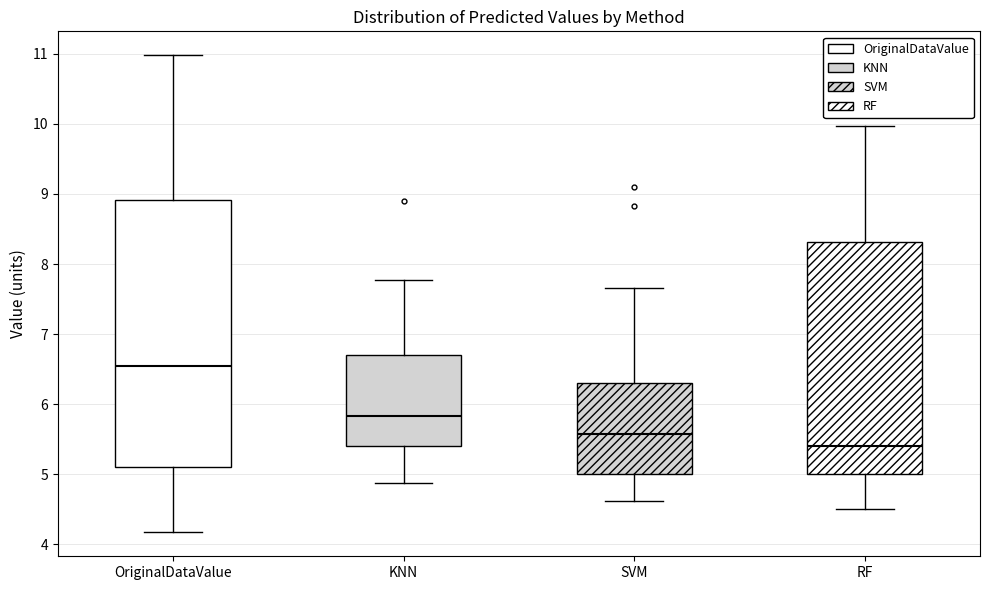

Where does the lower whisker of the box for OriginalDataValue end on the y-axis? The values are not printed on the chart, so give them approximately, as read against the axis.

4.2